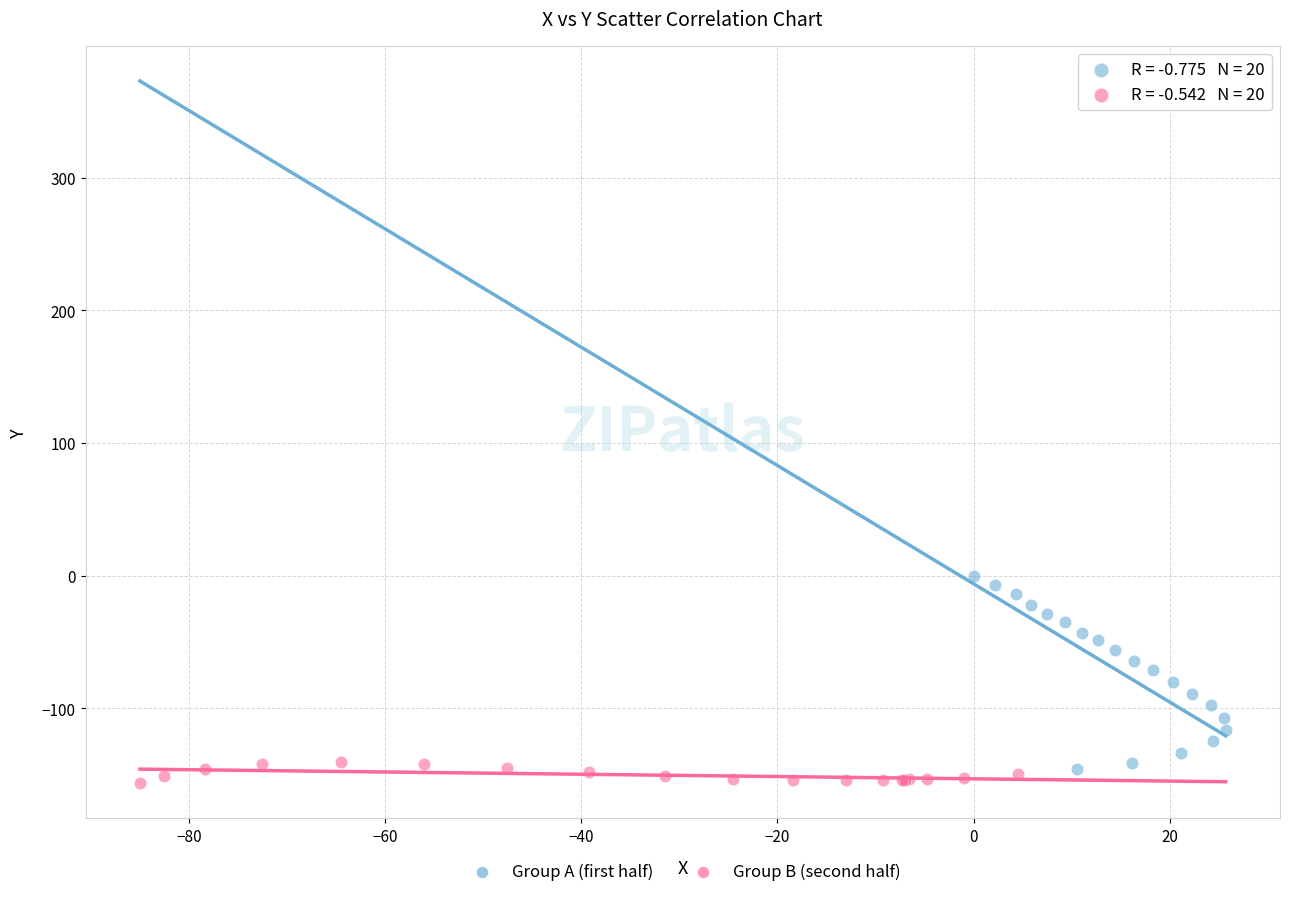

Which series reaches the maximum Y coordinate?

Group A (first half)